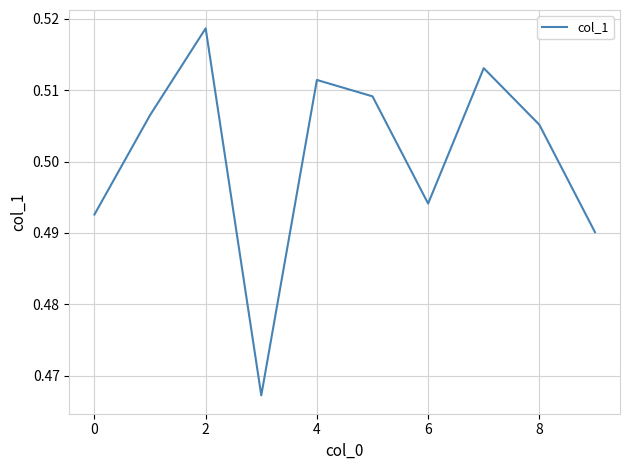

Is it true that the value at 6 is 0.2?

False